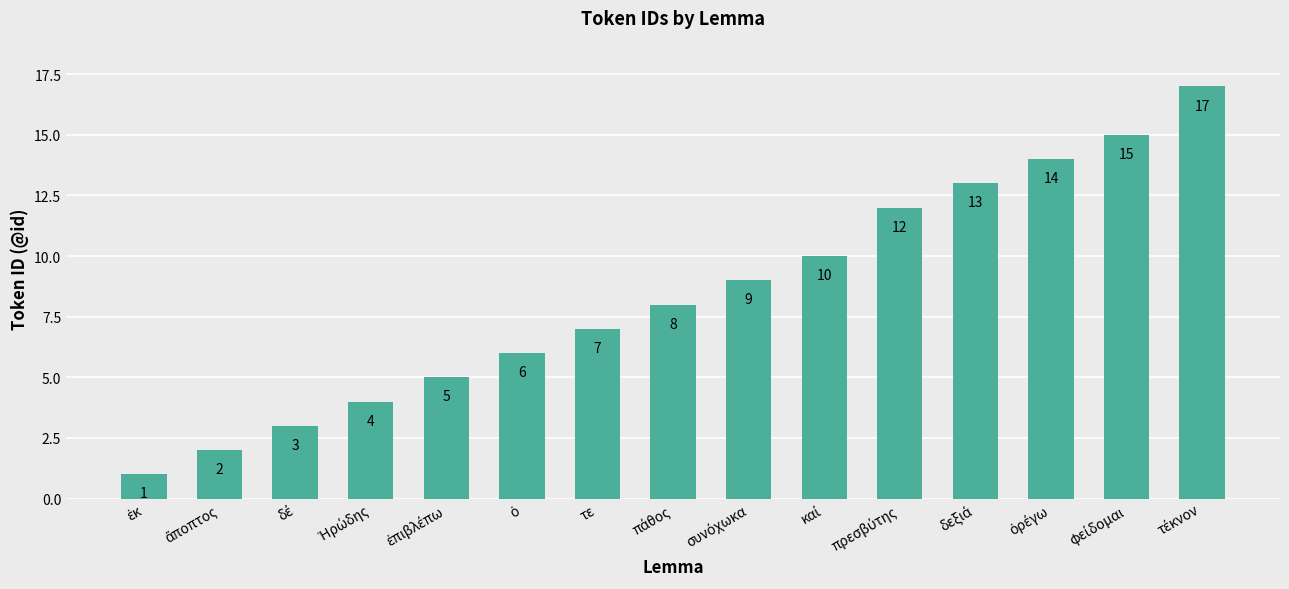

What is the average value?

8